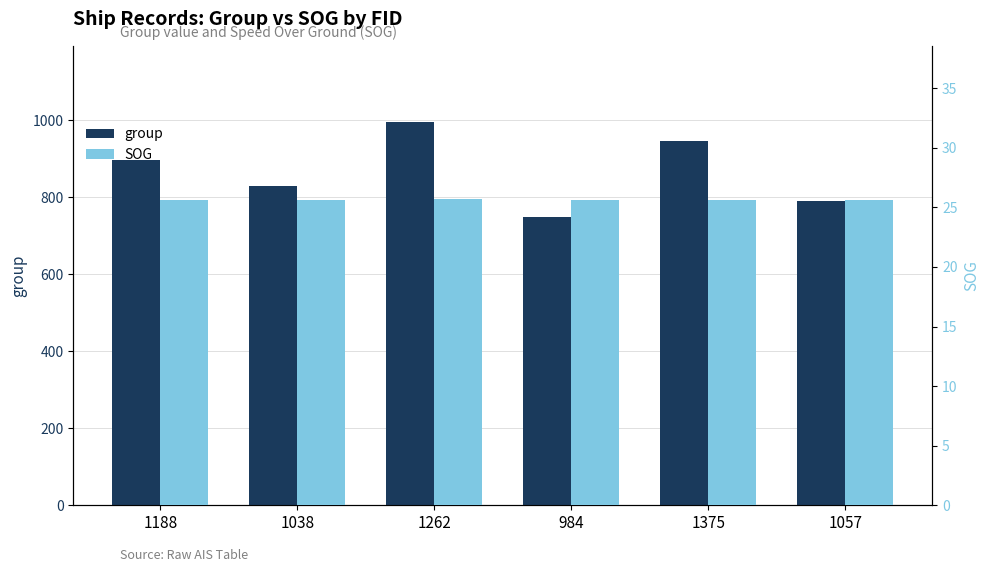

What is the greatest value displayed?

994.0